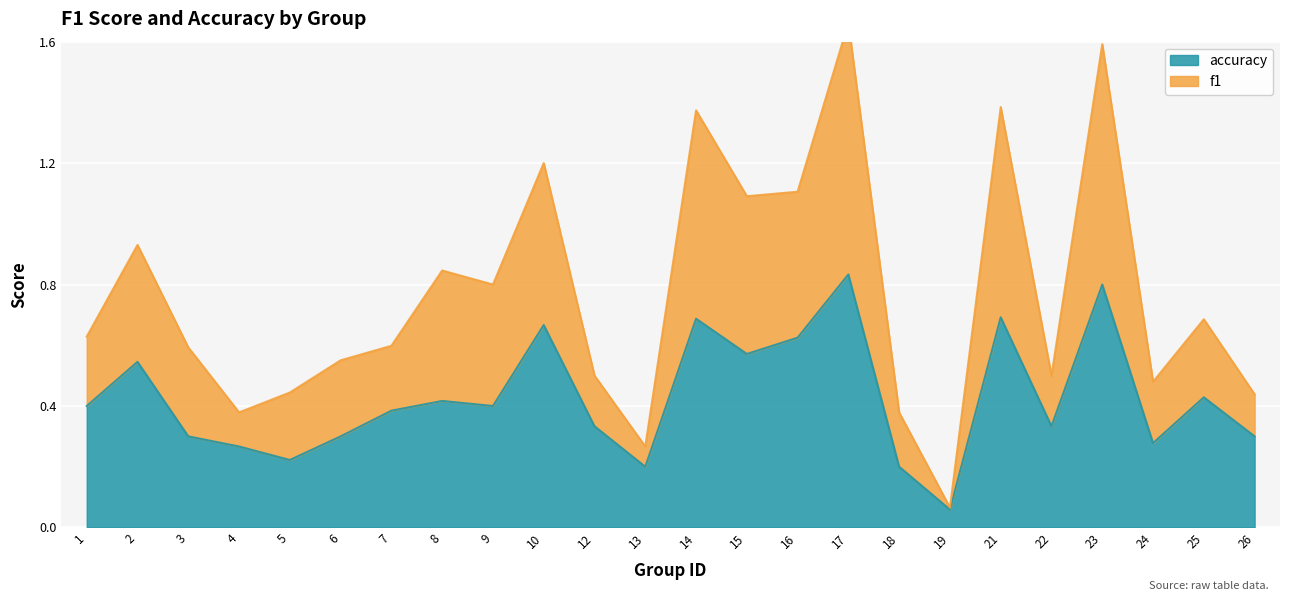

What is the difference between the maximum and minimum values in the accuracy series?

0.8